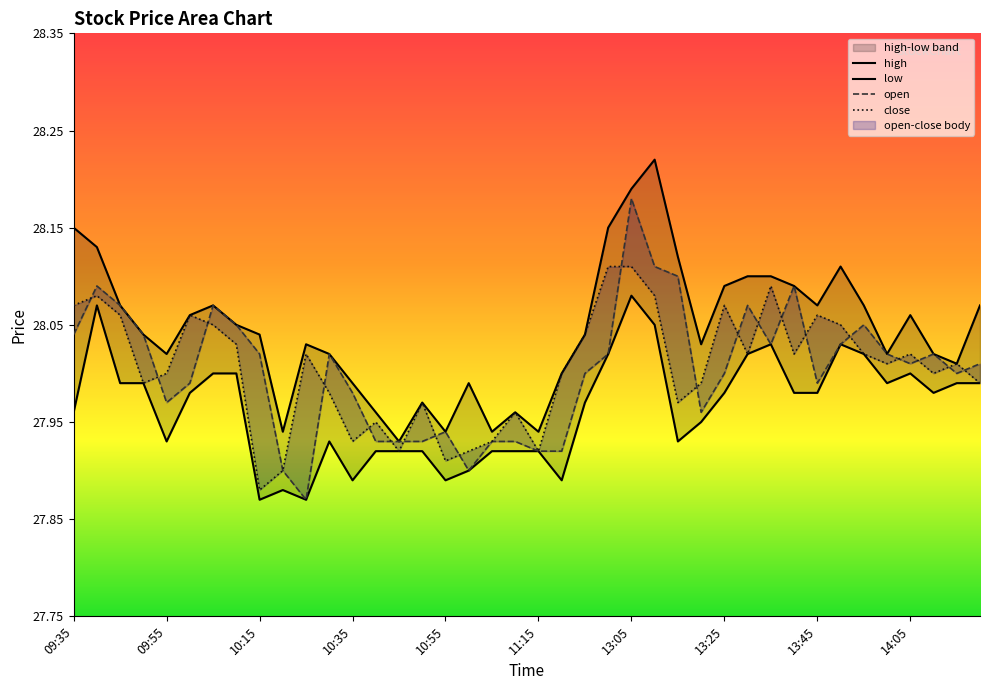

At which category does open reach its first local valley?

09:55